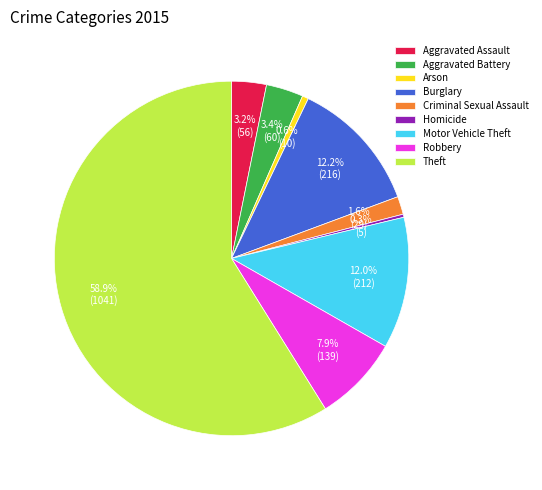

How many segments does this pie chart have?

9